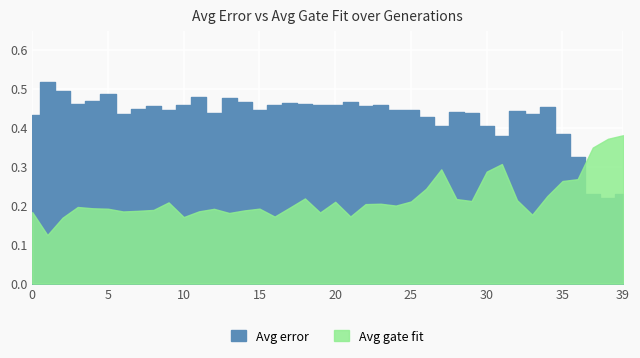

The value of Avg gate fit at 36 is 0.3. True or false?

True